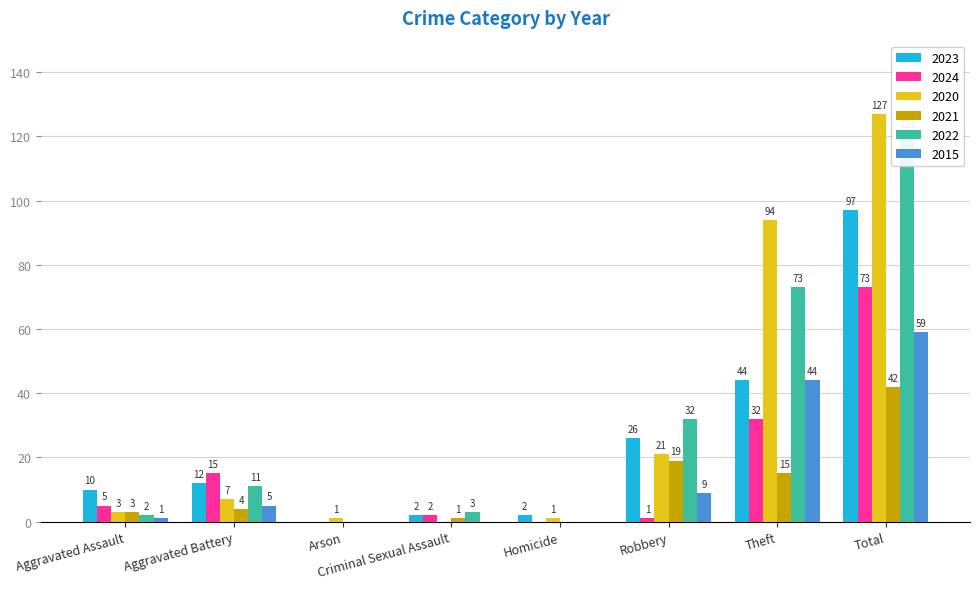

At which category is the sum across all series the highest?

Total